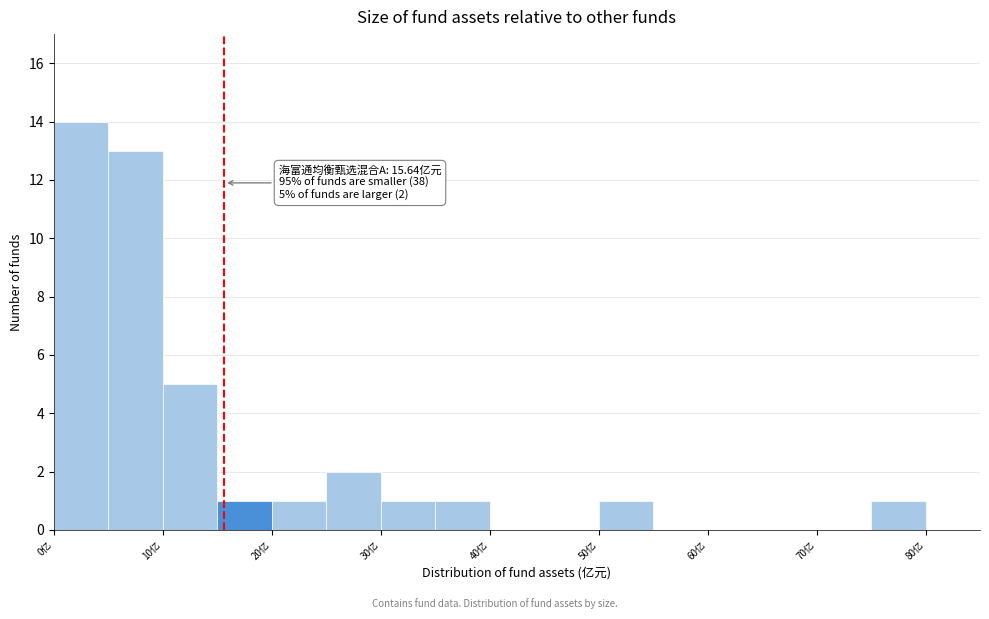

Which range on the x-axis has the tallest bar?

0 to 5